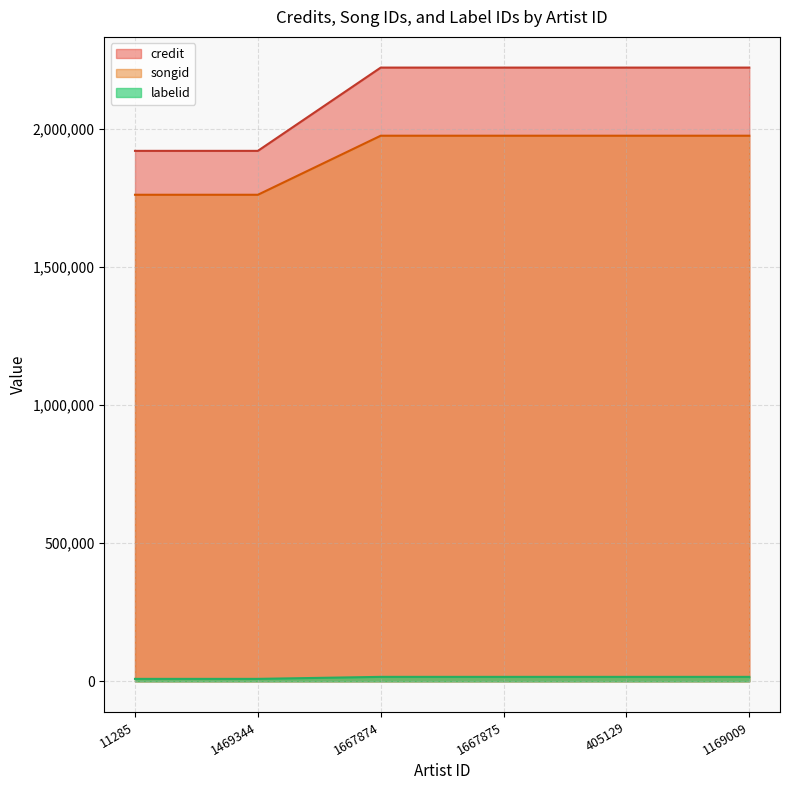

Reading left to right, list all the values displayed in this chart.

credit: 1921240	1921240	2222857	2222857	2222857	2222857
songid: 1762242	1762242	1976099	1976099	1976099	1976099
labelid: 8925	8925	16197	16197	16197	16197